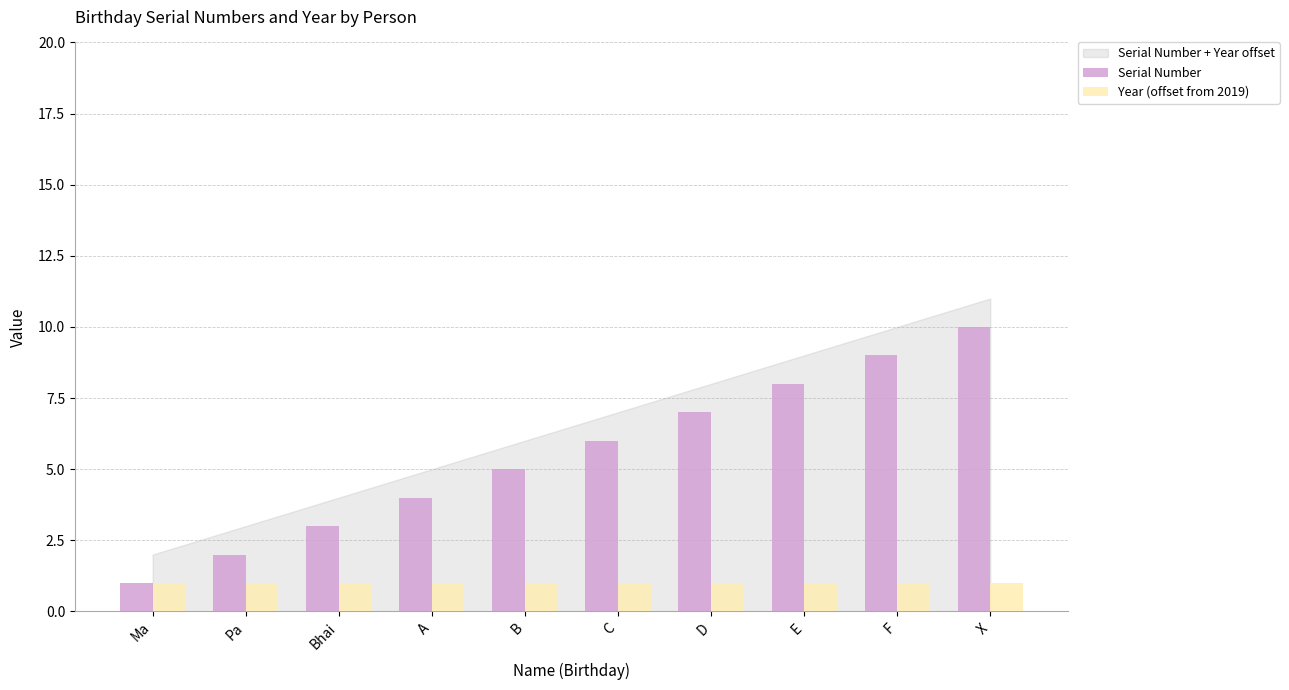

At which label does Serial Number reach its peak?

X